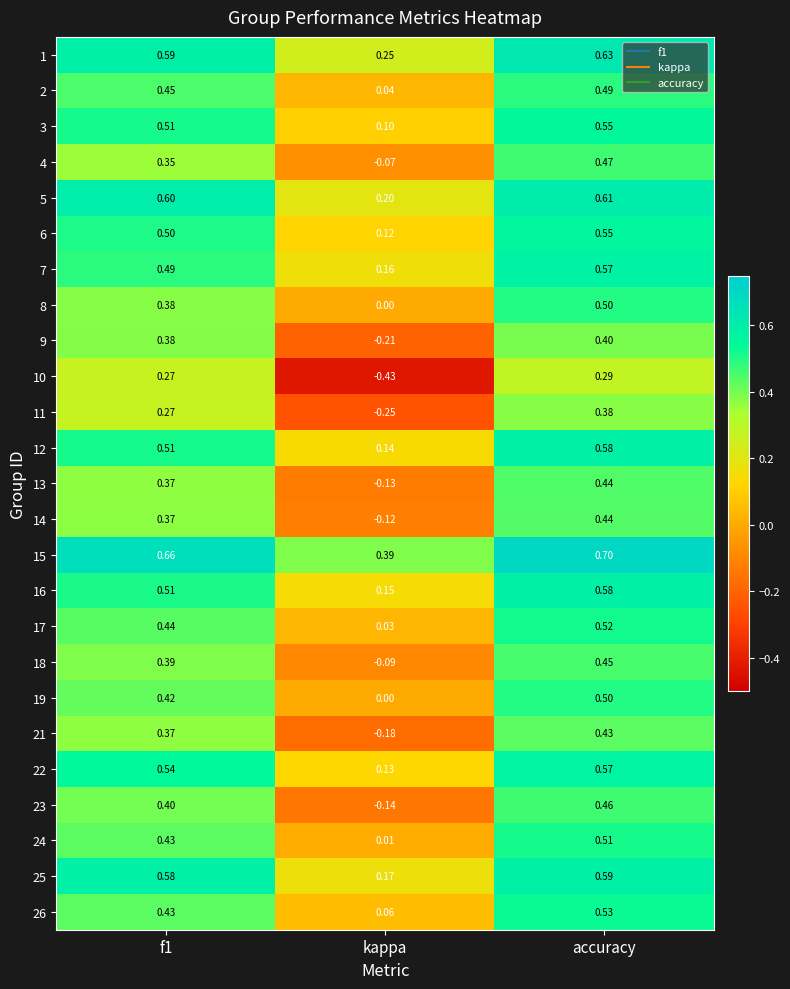

Count the number of data series in this chart.

25